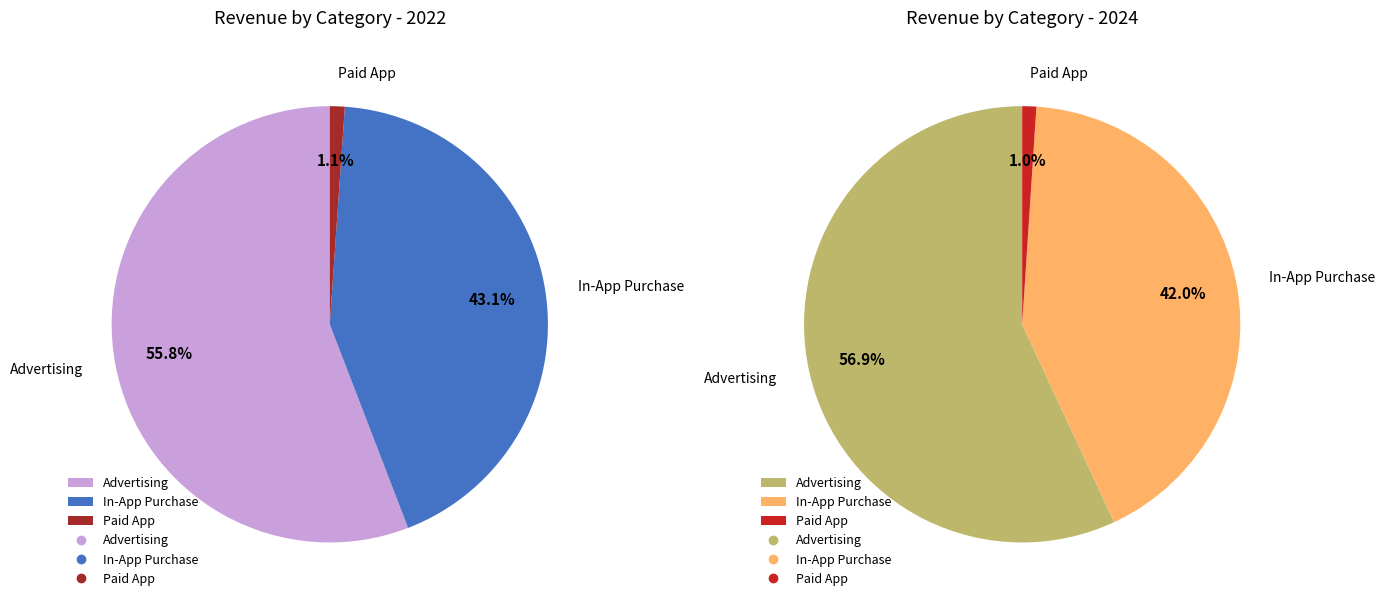

Which slice is the largest?

Advertising